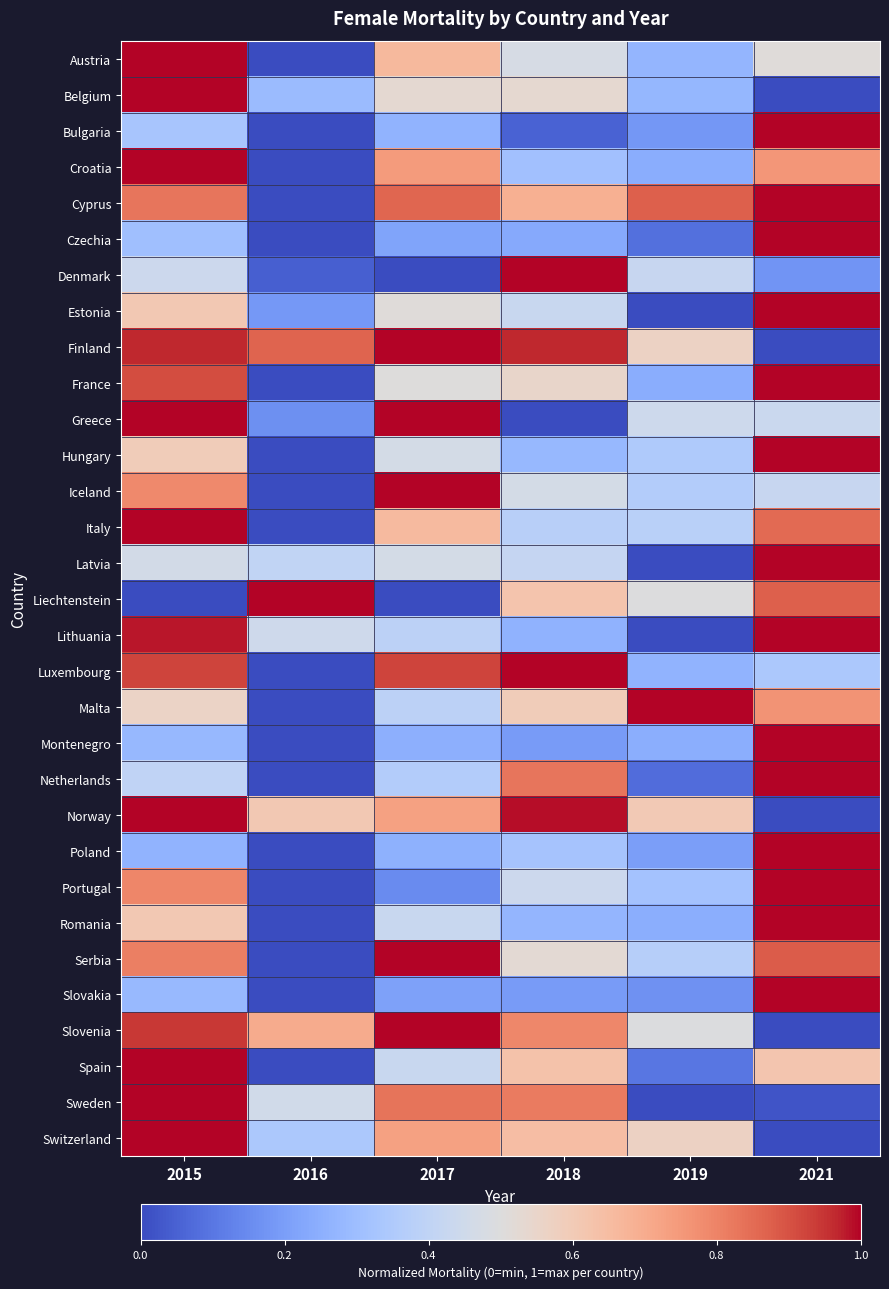

Rank the series by their maximum value, from lowest to highest.

Liechtenstein, Iceland, Luxembourg, Malta, Cyprus, Slovenia, Montenegro, Estonia, Denmark, Norway, Finland, Latvia, Lithuania, Switzerland, Sweden, Austria, Croatia, Netherlands, Greece, Serbia, Portugal, Belgium, Slovakia, France, Bulgaria, Hungary, Spain, Czechia, Romania, Italy, Poland